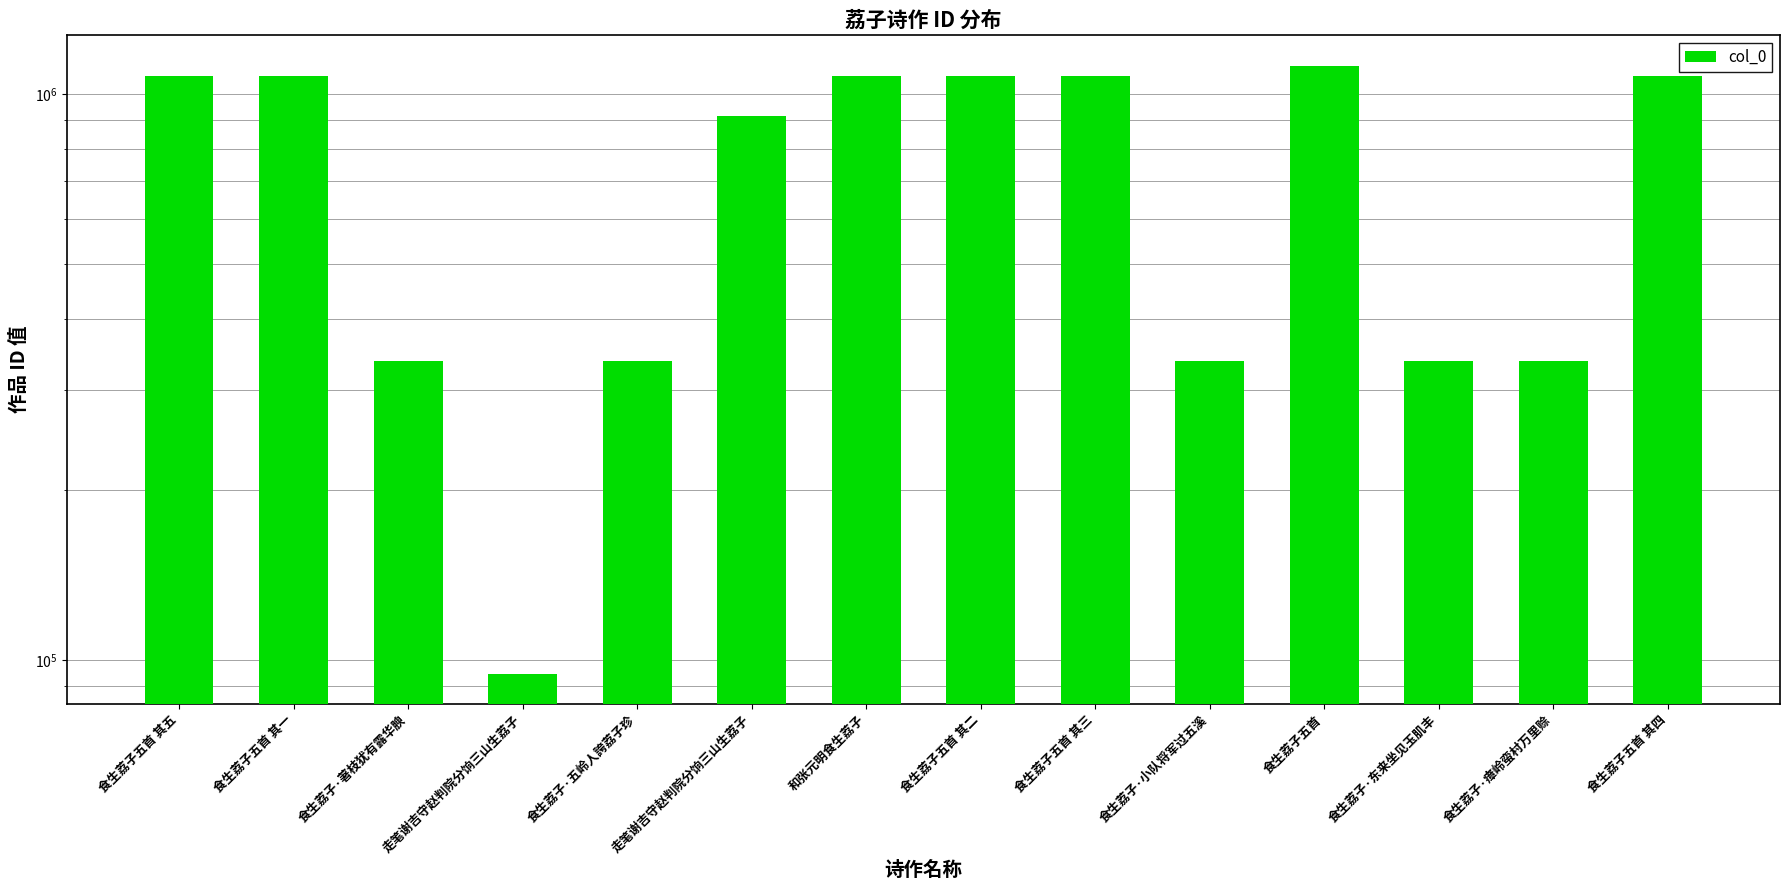

The chart shows a value of 1076152 at 食生荔子五首 其一. True or false?

True